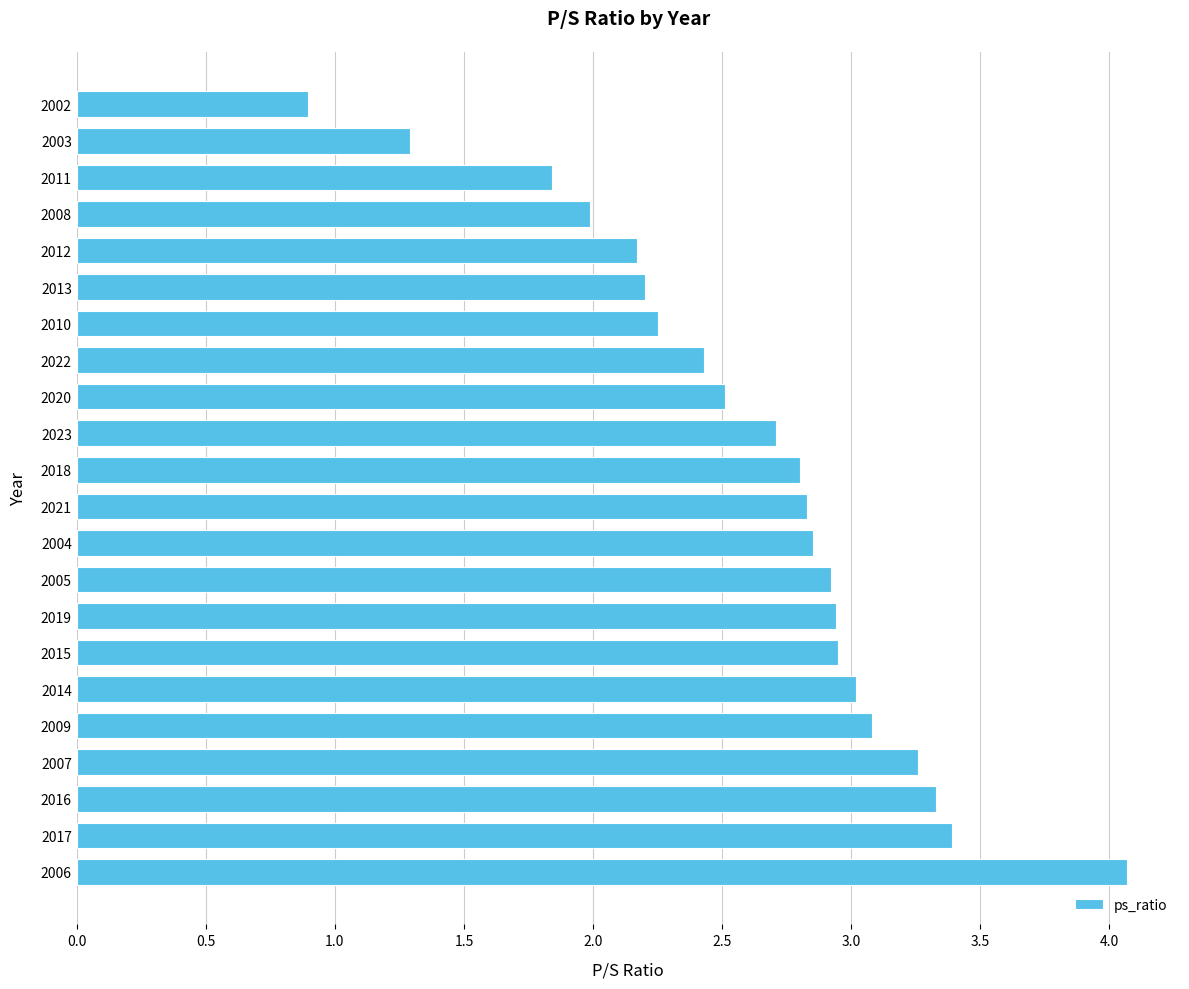

What is the ratio of the value at 2005 to the value at 2021?

1.0